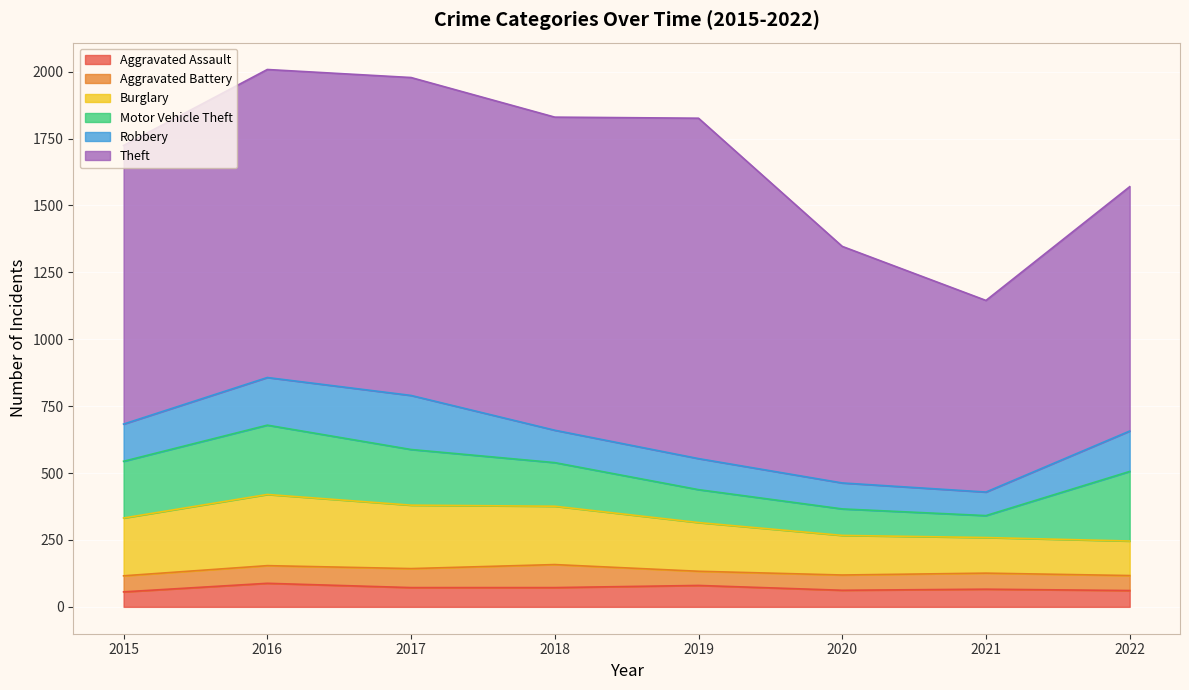

How many lines are shown in the chart?

6